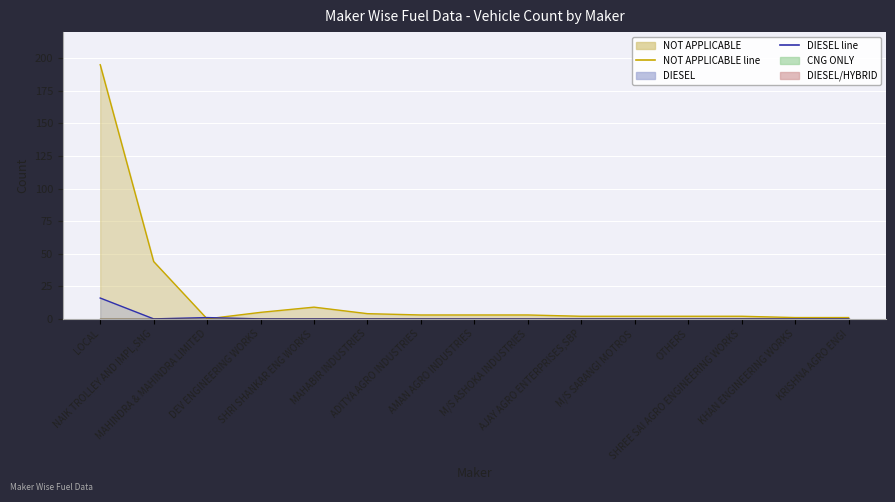

True or false: CNG ONLY line and DIESEL line intersect in this chart.

False